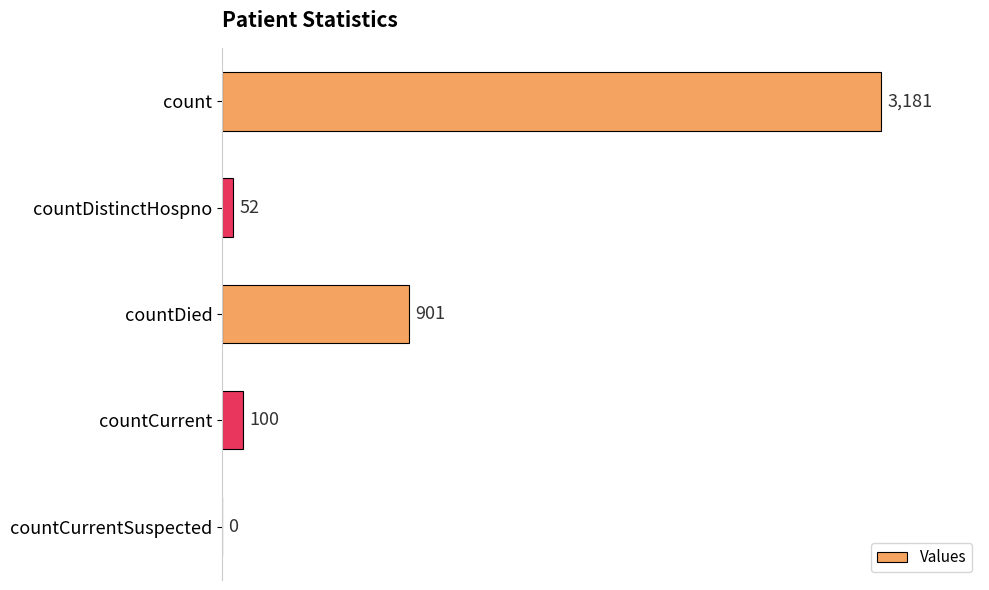

What is the sum of the values at countCurrent and countDied?

1001